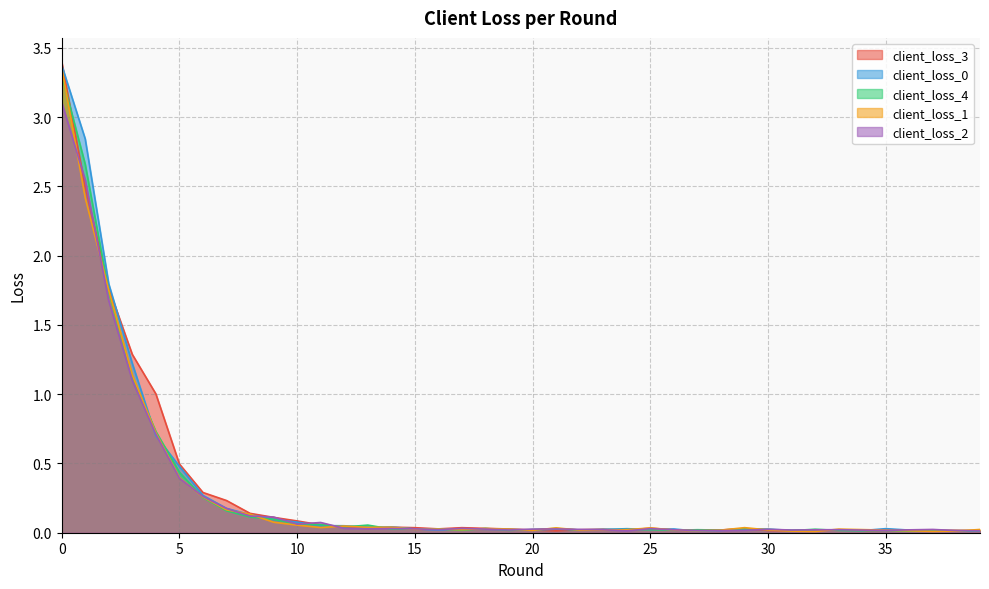

Which series has the largest total across all categories?

client_loss_3